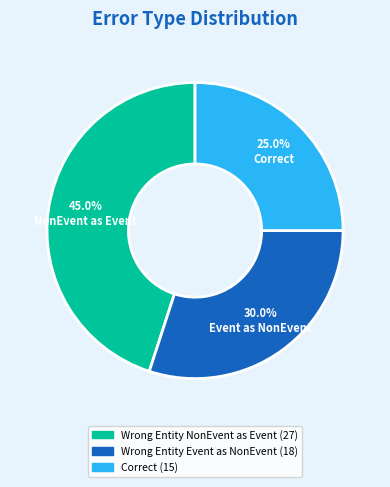

Does any single category account for the majority?

No